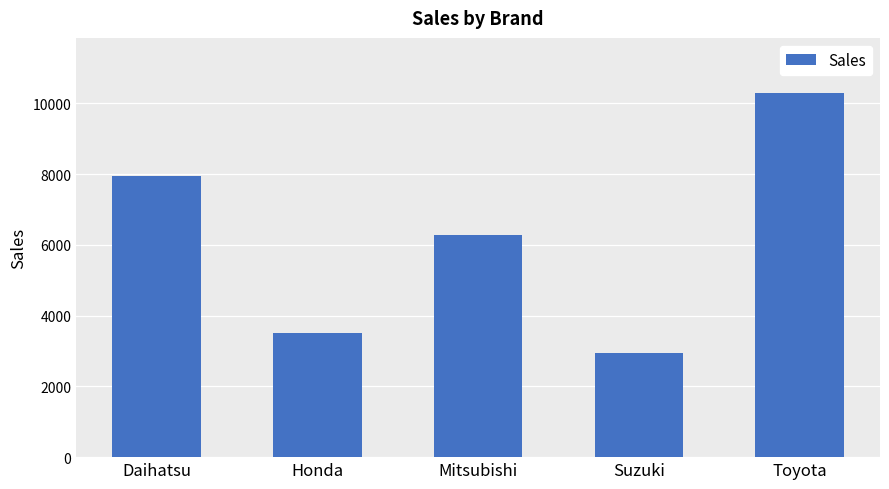

What is the value of the 2nd bar from the left?

3501